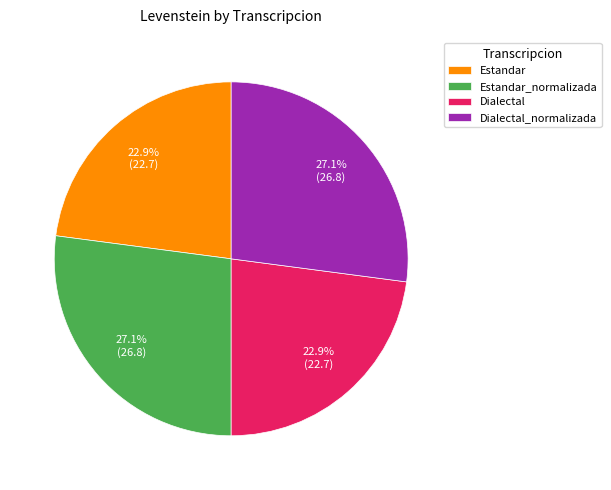

What percentage do Dialectal and Dialectal_normalizada together represent?

50.0%